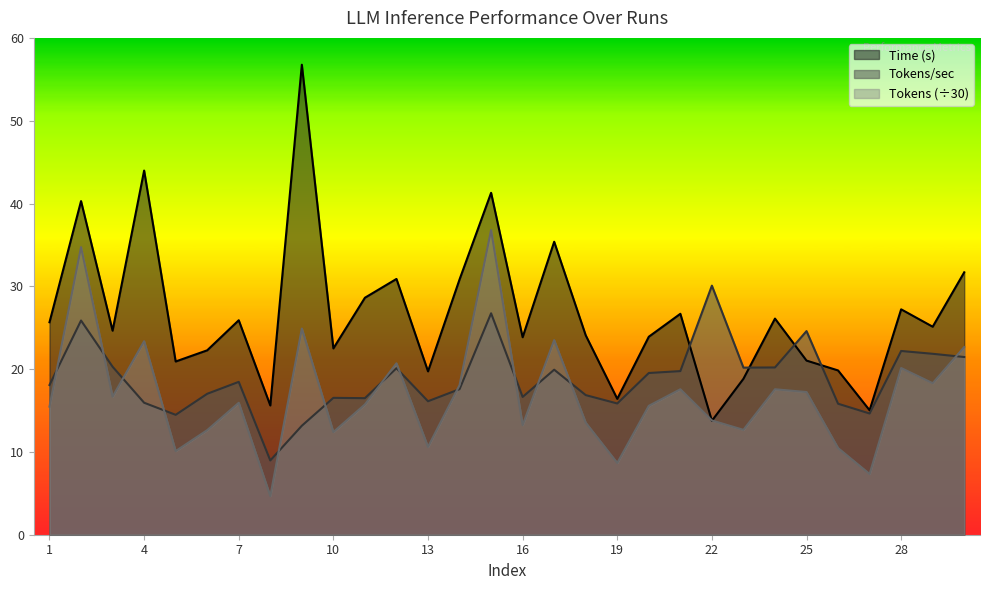

The value of Tokens at 27 is 7.3. True or false?

True